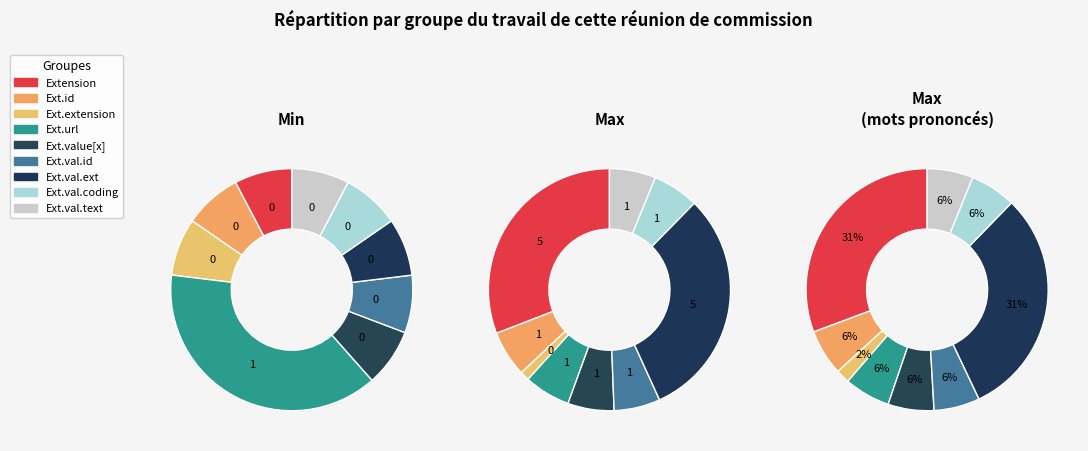

How many slices are in this pie chart?

9